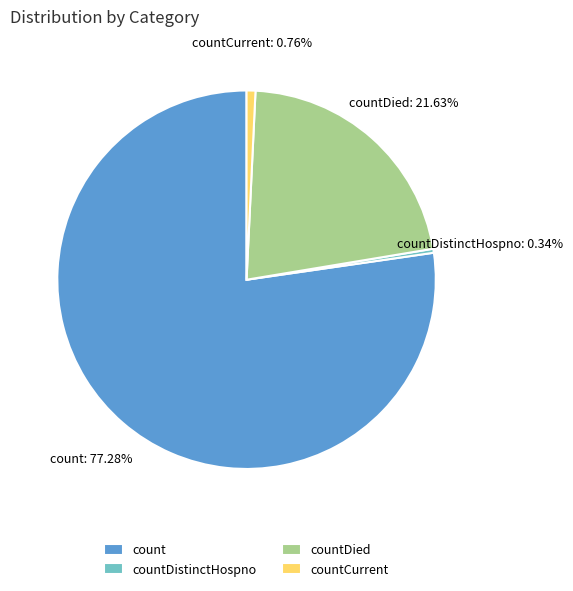

Is the sum of countDied and count greater than half?

Yes